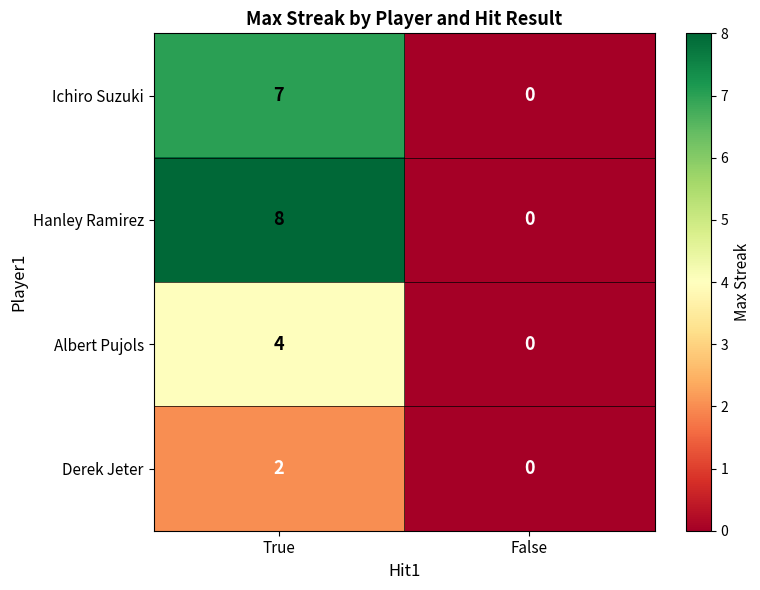

How many values in the Derek Jeter series are below 2?

1